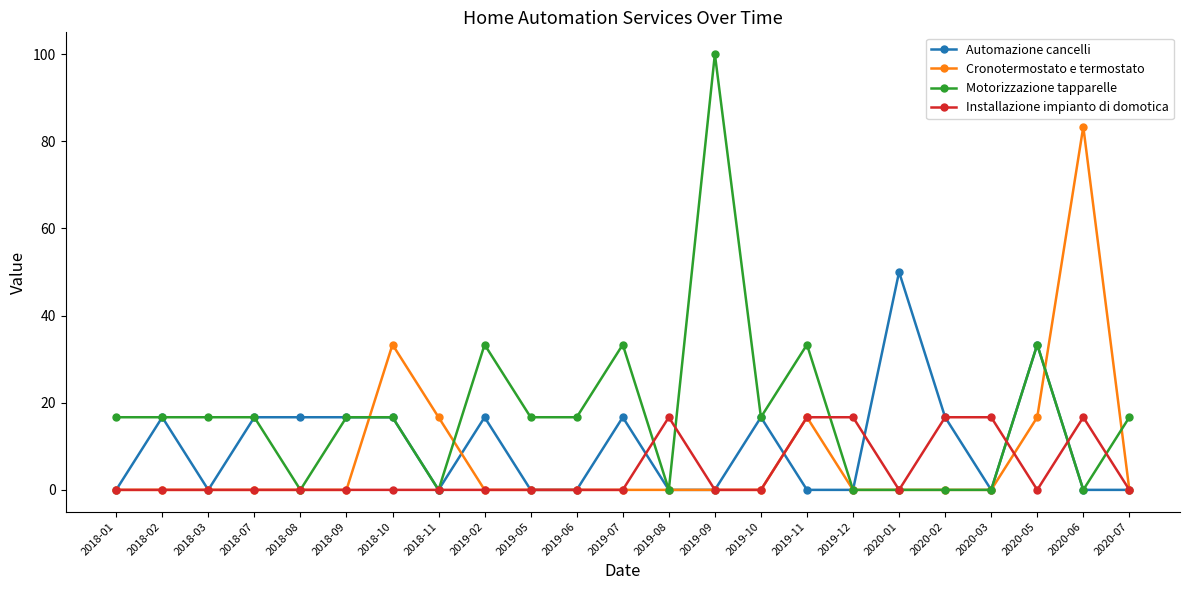

Read the Automazione cancelli value at 2020-01.

50.0